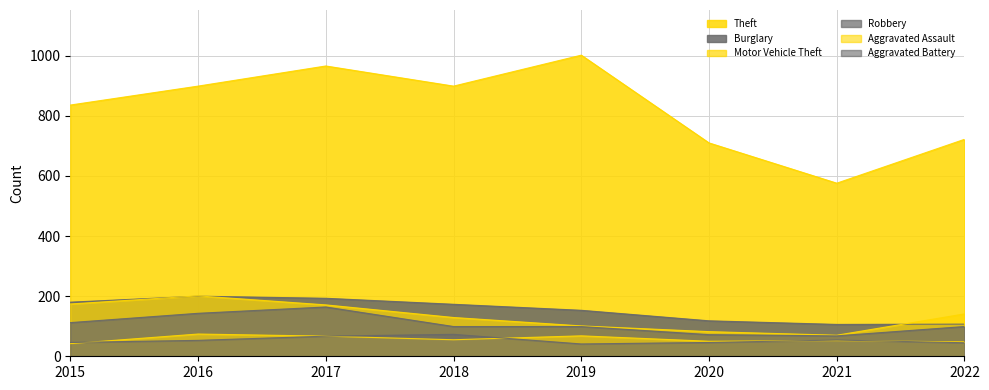

Rank the series by their maximum value, from lowest to highest.

Aggravated Battery, Aggravated Assault, Robbery, Burglary, Motor Vehicle Theft, Theft